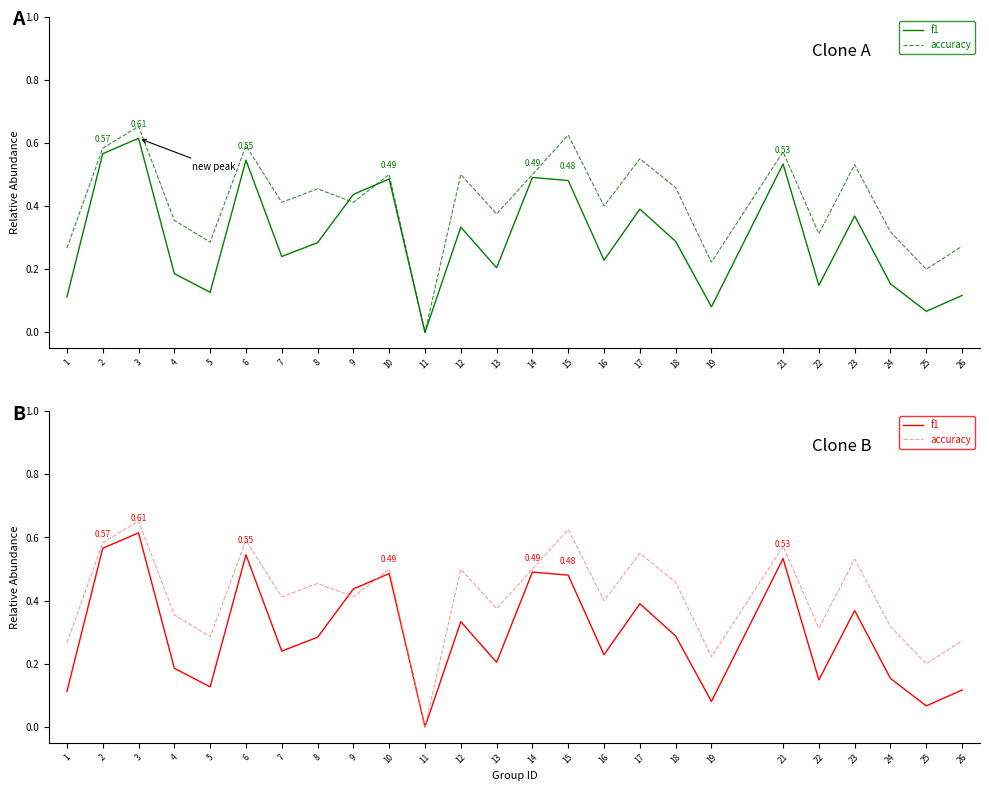

Reading left to right, list all the values displayed in this chart.

f1: 0.1	0.6	0.6	0.2	0.1	0.5	0.2	0.3	0.4	0.5	0.0	0.3	0.2	0.5	0.5	0.2	0.4	0.3	0.1	0.5	0.1	0.4	0.2	0.1	0.1
accuracy: 0.3	0.6	0.7	0.4	0.3	0.6	0.4	0.5	0.4	0.5	0.0	0.5	0.4	0.5	0.6	0.4	0.6	0.5	0.2	0.6	0.3	0.5	0.3	0.2	0.3